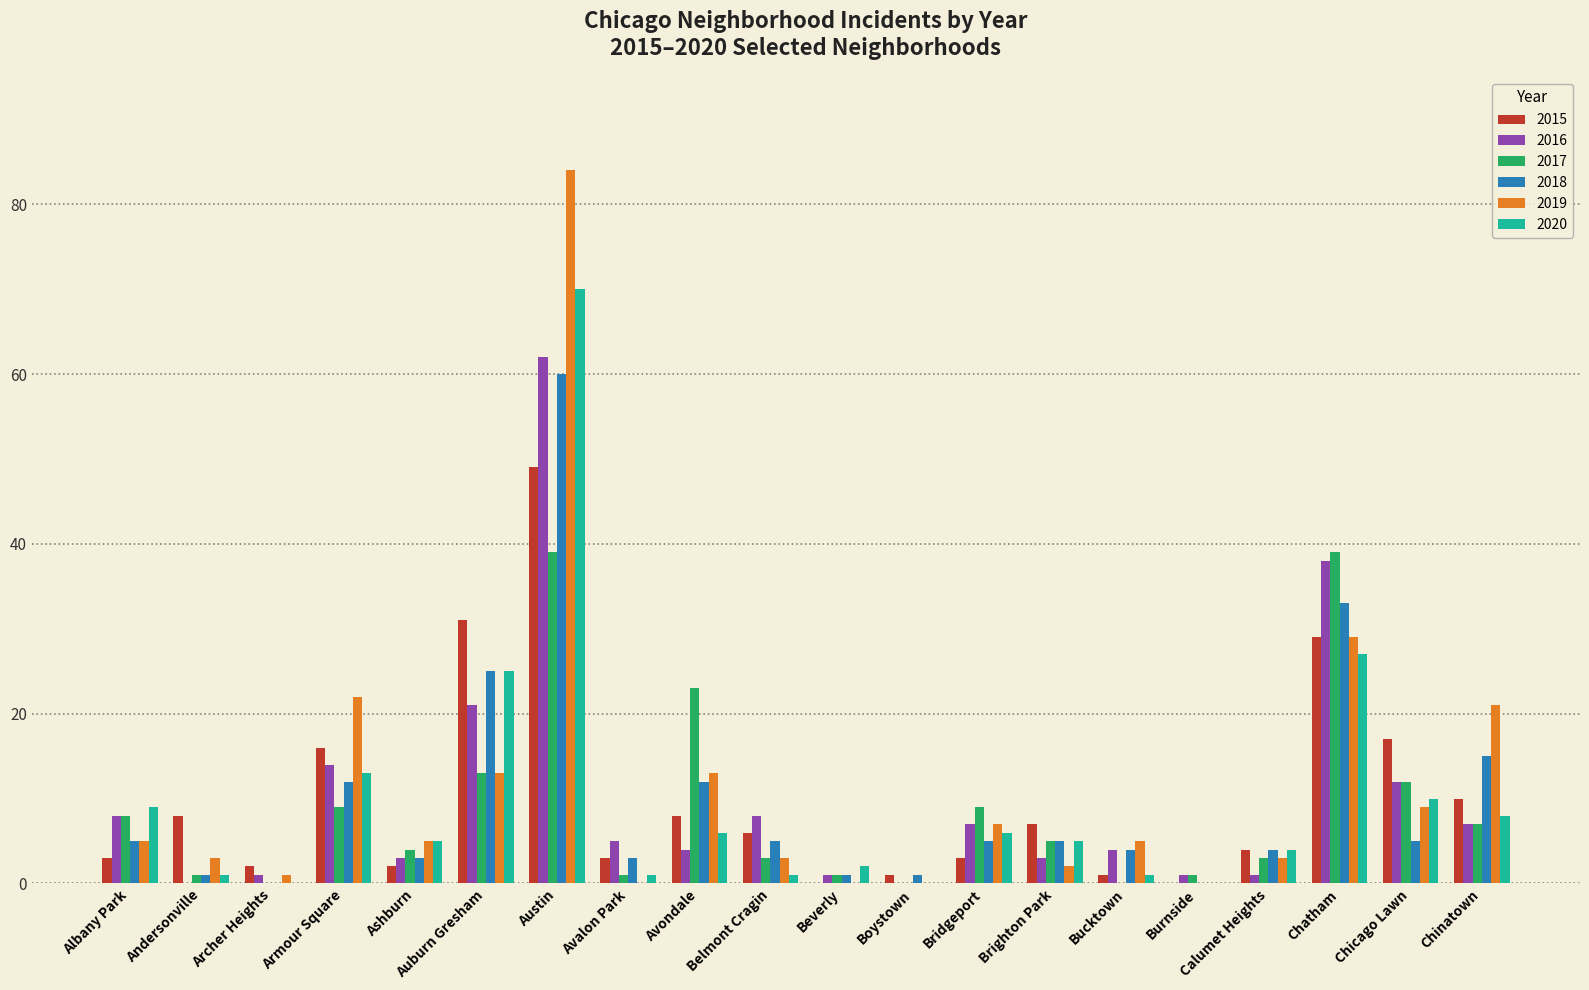

Reading left to right, what are all the values shown in this chart?

2015: Albany Park=3	Andersonville=8	Archer Heights=2	Armour Square=16	Ashburn=2	Auburn Gresham=31	Austin=49	Avalon Park=3	Avondale=8	Belmont Cragin=6	Beverly=0	Boystown=1	Bridgeport=3	Brighton Park=7	Bucktown=1	Burnside=0	Calumet Heights=4	Chatham=29	Chicago Lawn=17	Chinatown=10
2016: Albany Park=8	Andersonville=0	Archer Heights=1	Armour Square=14	Ashburn=3	Auburn Gresham=21	Austin=62	Avalon Park=5	Avondale=4	Belmont Cragin=8	Beverly=1	Boystown=0	Bridgeport=7	Brighton Park=3	Bucktown=4	Burnside=1	Calumet Heights=1	Chatham=38	Chicago Lawn=12	Chinatown=7
2017: Albany Park=8	Andersonville=1	Archer Heights=0	Armour Square=9	Ashburn=4	Auburn Gresham=13	Austin=39	Avalon Park=1	Avondale=23	Belmont Cragin=3	Beverly=1	Boystown=0	Bridgeport=9	Brighton Park=5	Bucktown=0	Burnside=1	Calumet Heights=3	Chatham=39	Chicago Lawn=12	Chinatown=7
2018: Albany Park=5	Andersonville=1	Archer Heights=0	Armour Square=12	Ashburn=3	Auburn Gresham=25	Austin=60	Avalon Park=3	Avondale=12	Belmont Cragin=5	Beverly=1	Boystown=1	Bridgeport=5	Brighton Park=5	Bucktown=4	Burnside=0	Calumet Heights=4	Chatham=33	Chicago Lawn=5	Chinatown=15
2019: Albany Park=5	Andersonville=3	Archer Heights=1	Armour Square=22	Ashburn=5	Auburn Gresham=13	Austin=84	Avalon Park=0	Avondale=13	Belmont Cragin=3	Beverly=0	Boystown=0	Bridgeport=7	Brighton Park=2	Bucktown=5	Burnside=0	Calumet Heights=3	Chatham=29	Chicago Lawn=9	Chinatown=21
2020: Albany Park=9	Andersonville=1	Archer Heights=0	Armour Square=13	Ashburn=5	Auburn Gresham=25	Austin=70	Avalon Park=1	Avondale=6	Belmont Cragin=1	Beverly=2	Boystown=0	Bridgeport=6	Brighton Park=5	Bucktown=1	Burnside=0	Calumet Heights=4	Chatham=27	Chicago Lawn=10	Chinatown=8